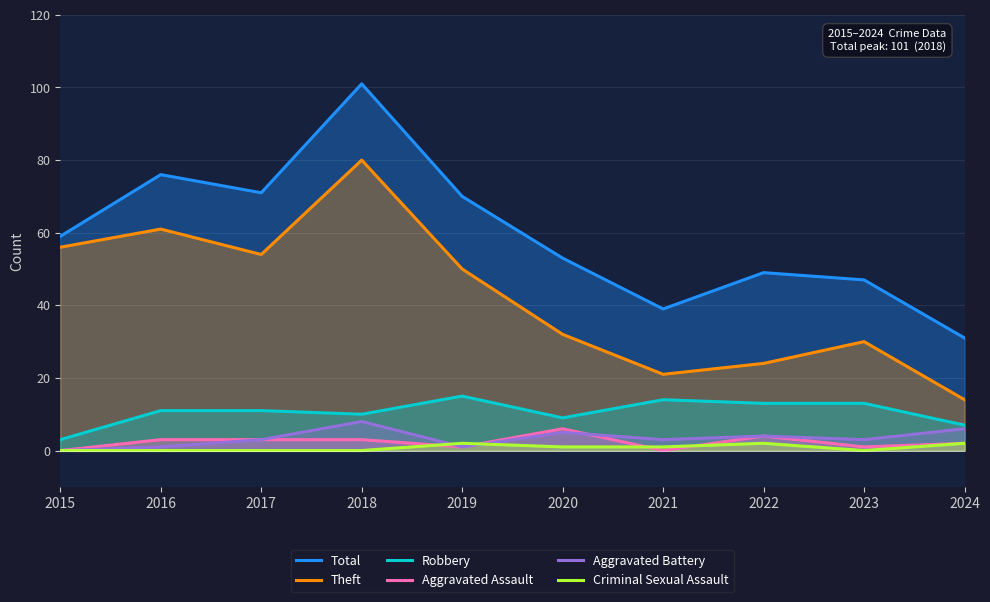

Between 2018 and 2023, which is larger?

2018